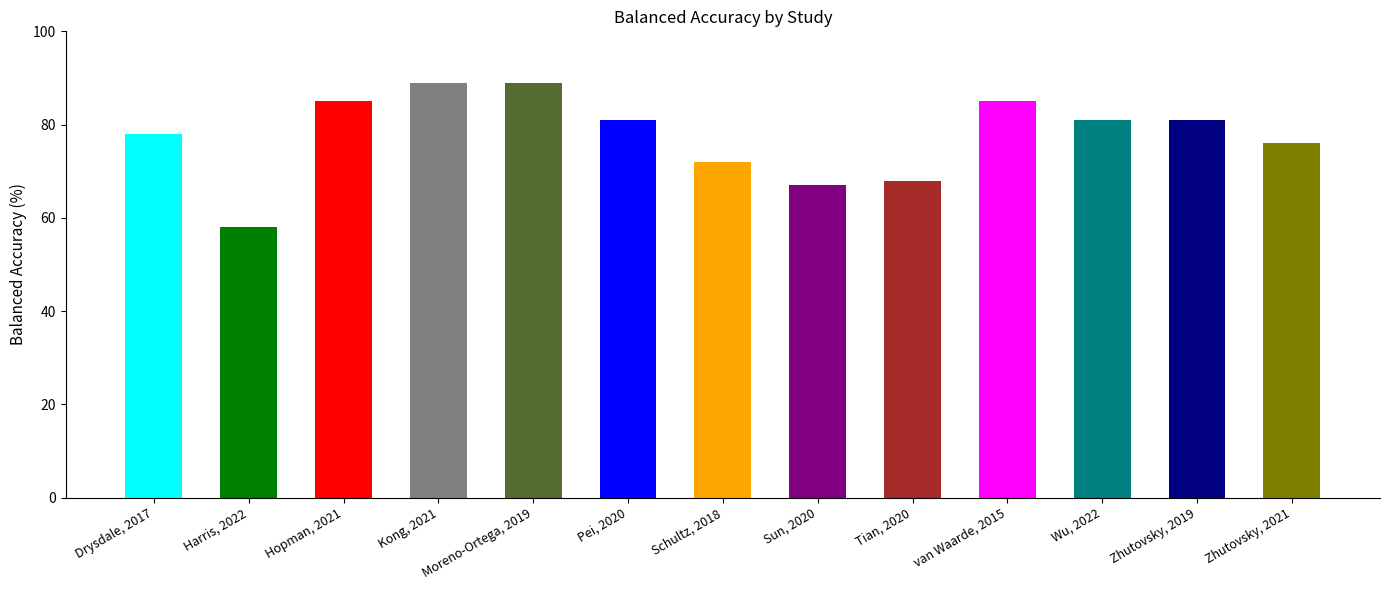

Count the values in the range 72 to 85.

8